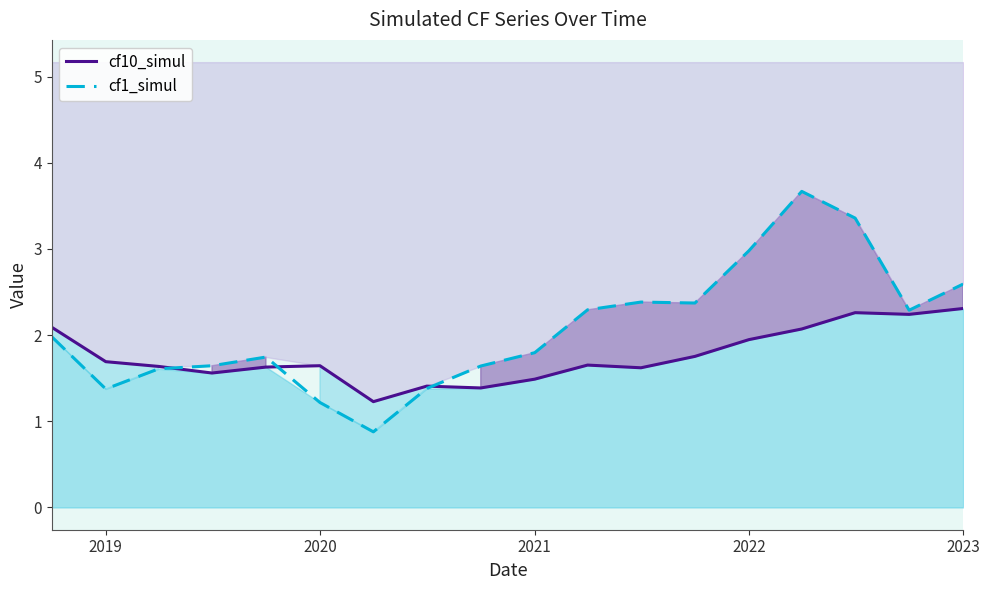

After their last crossing, which series has the higher values: cf10_simul or cf1_simul?

cf1_simul